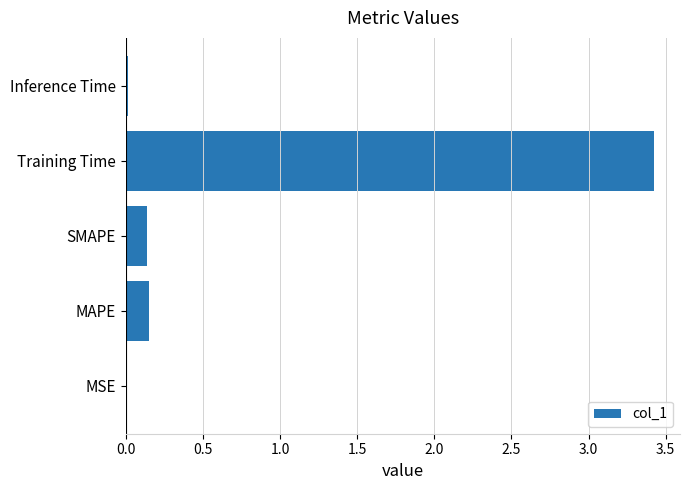

The chart shows a value of 3.4 at Training Time. True or false?

True